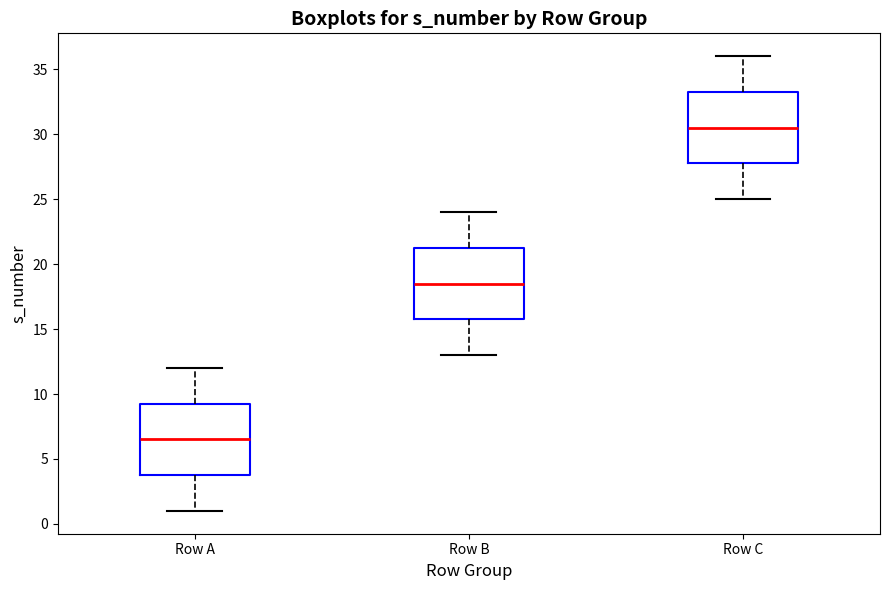

Where is the upper edge of the box for Row A on the y-axis? The values are not printed on the chart, so give them approximately, as read against the axis.

9.5